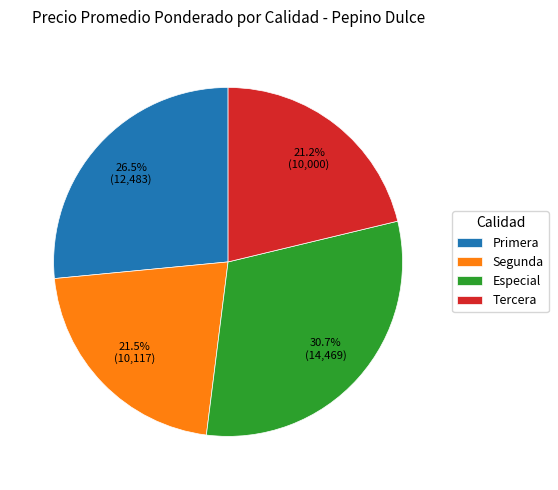

Between Especial and Tercera, which is larger?

Especial